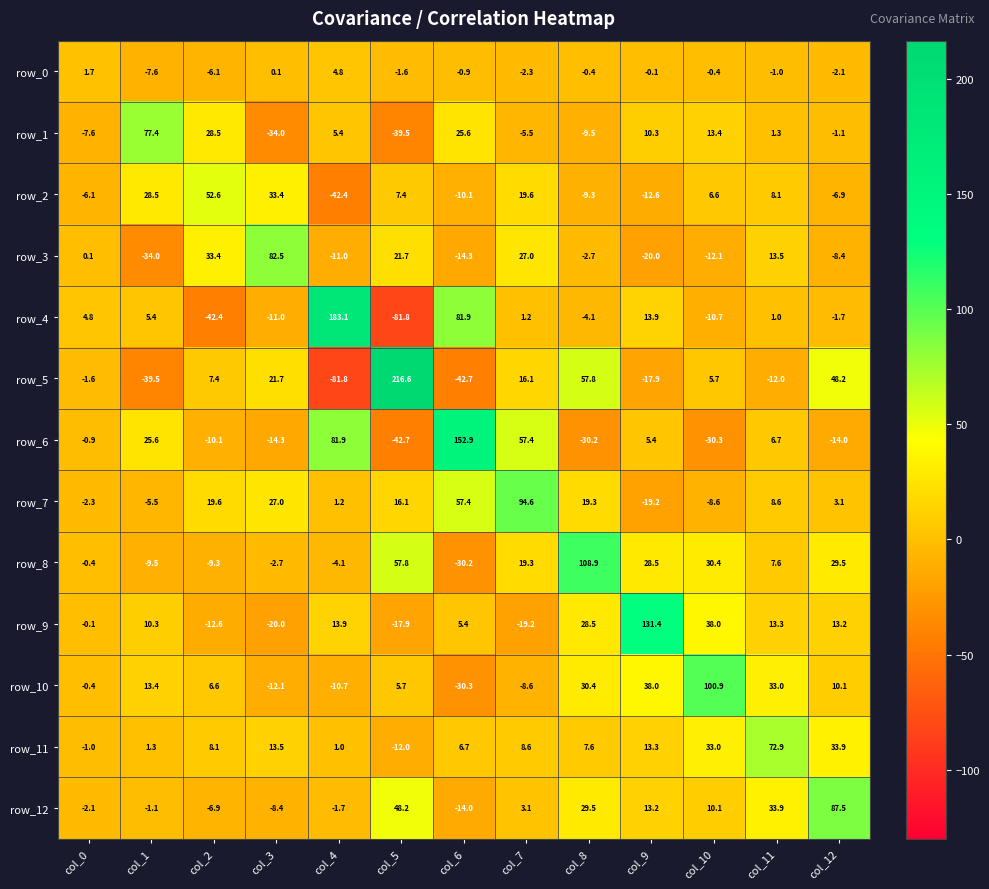

What is the total value across all series at col_5?

178.0